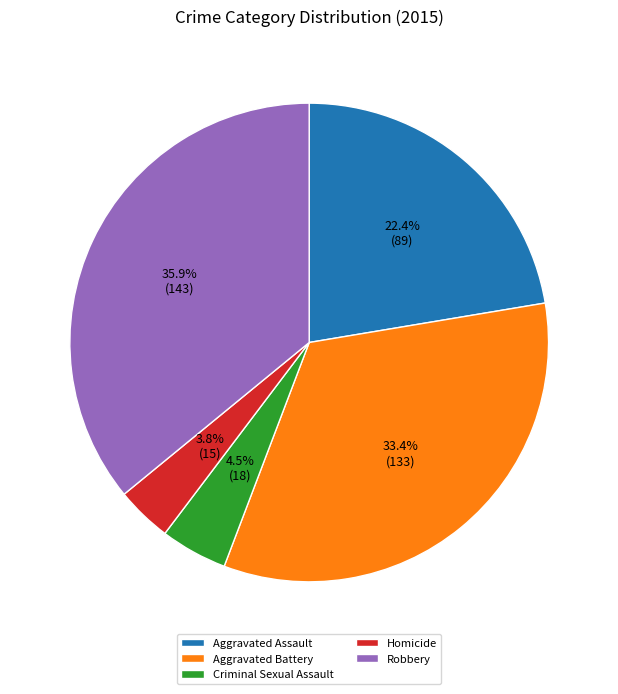

Is there a majority slice in this chart?

No